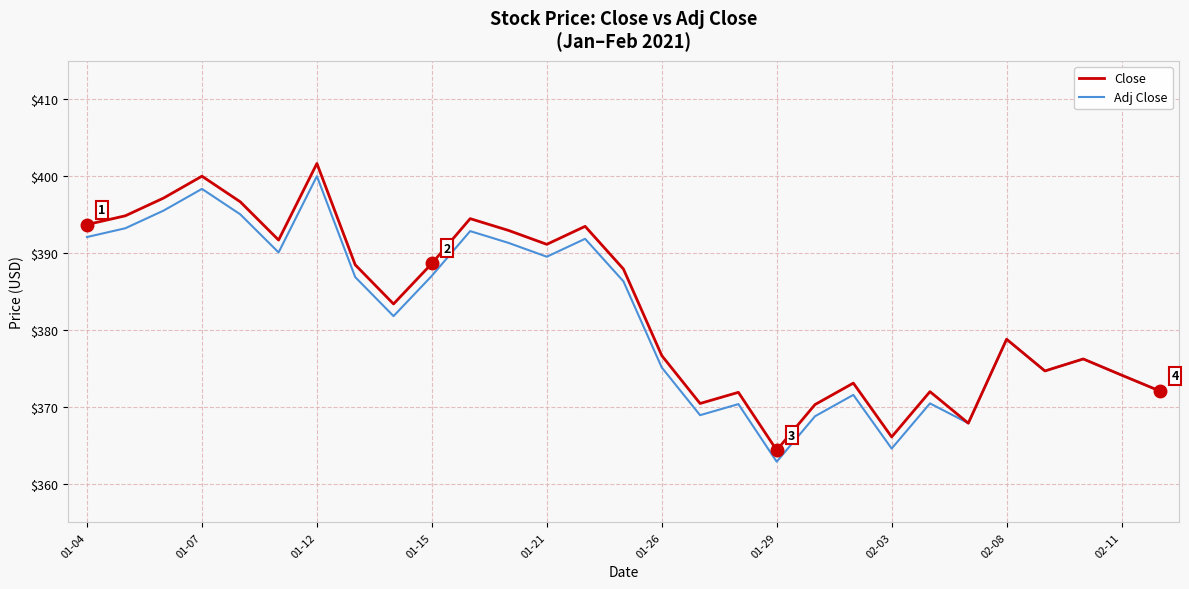

What is the lowest value of the Adj Close series?

362.9